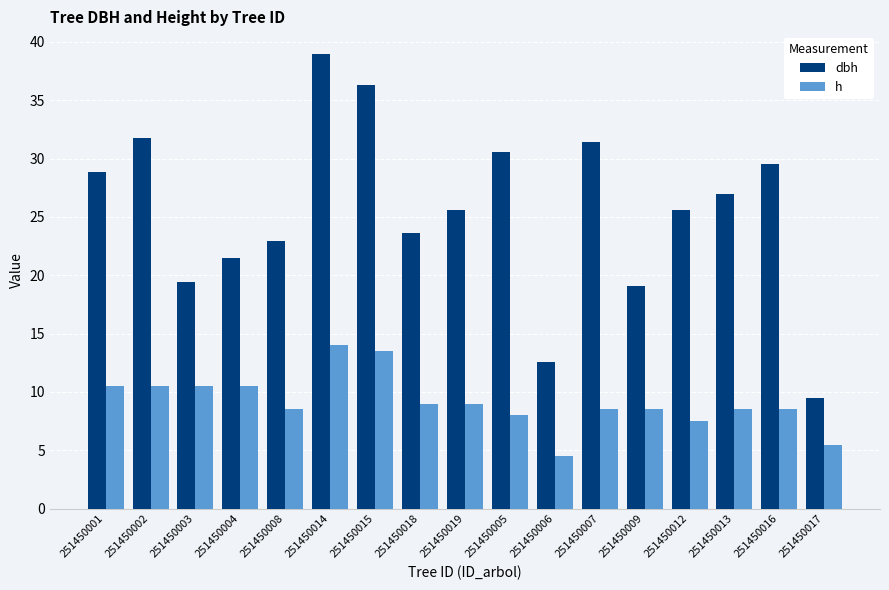

Which category has the highest value across all series?

251450014